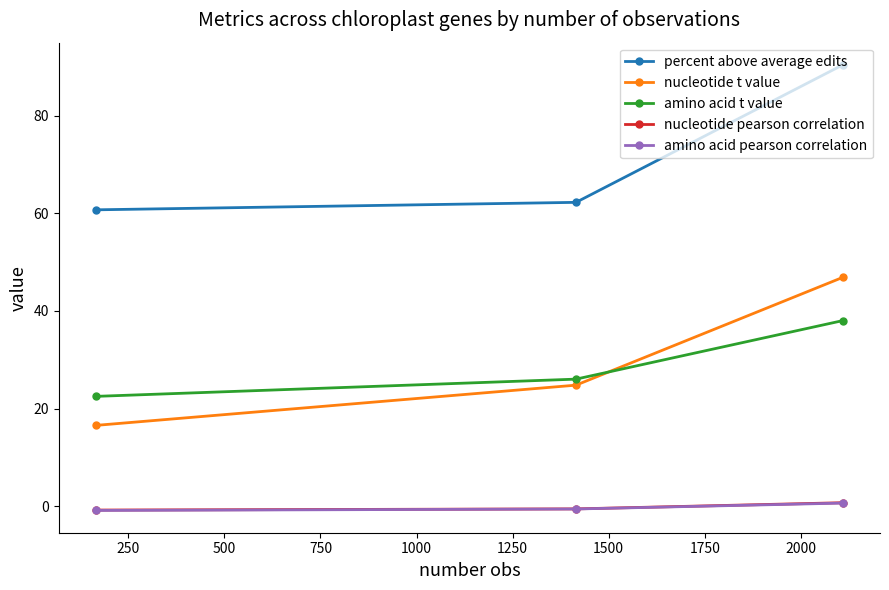

Which series has the largest total across all categories?

percent above average edits